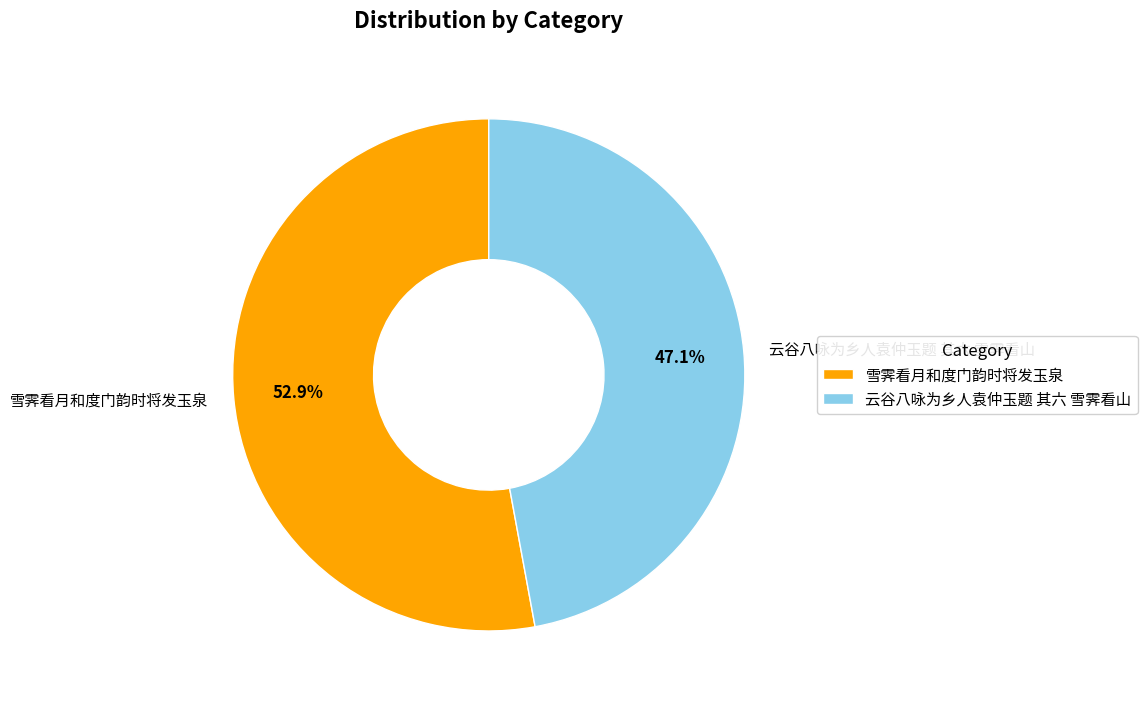

What is the ratio of the value at 雪霁看月和度门韵时将发玉泉 to the value at 云谷八咏为乡人袁仲玉题 其六 雪霁看山?

1.1